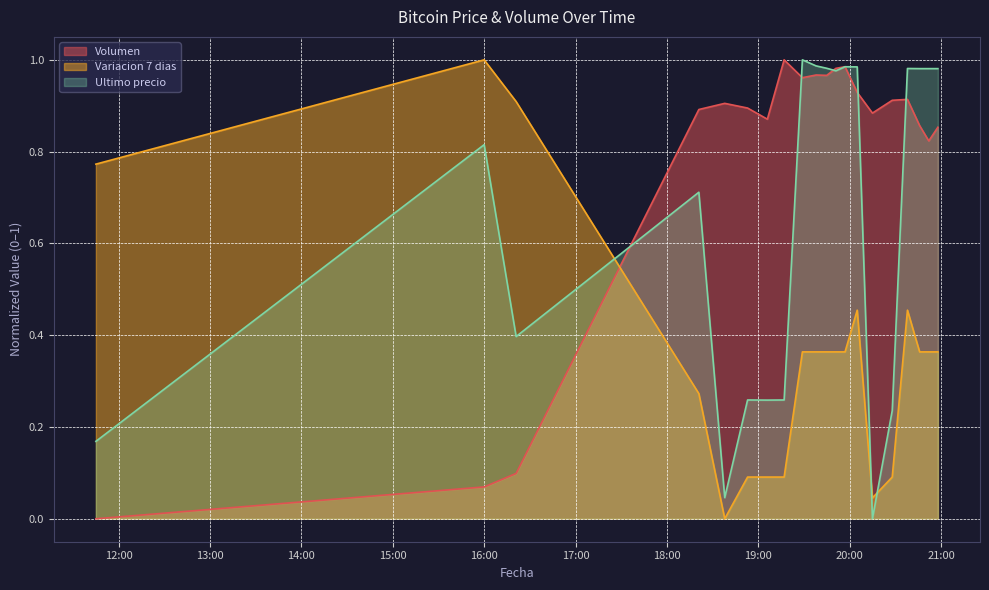

List the series in order of their overall mean, highest first.

Volumen, Ultimo precio, Variacion 7 dias